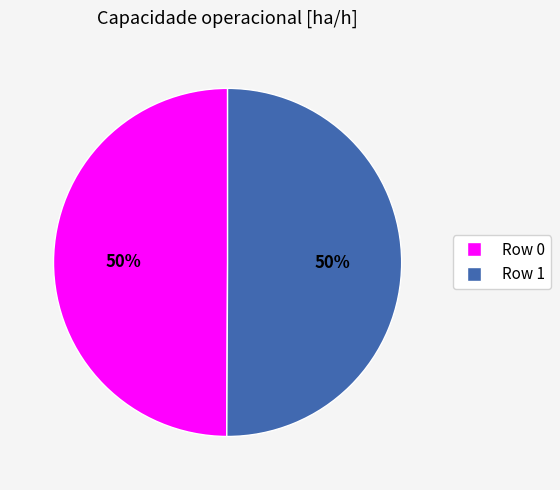

Is it true that Row 1 is 50% of the pie?

True